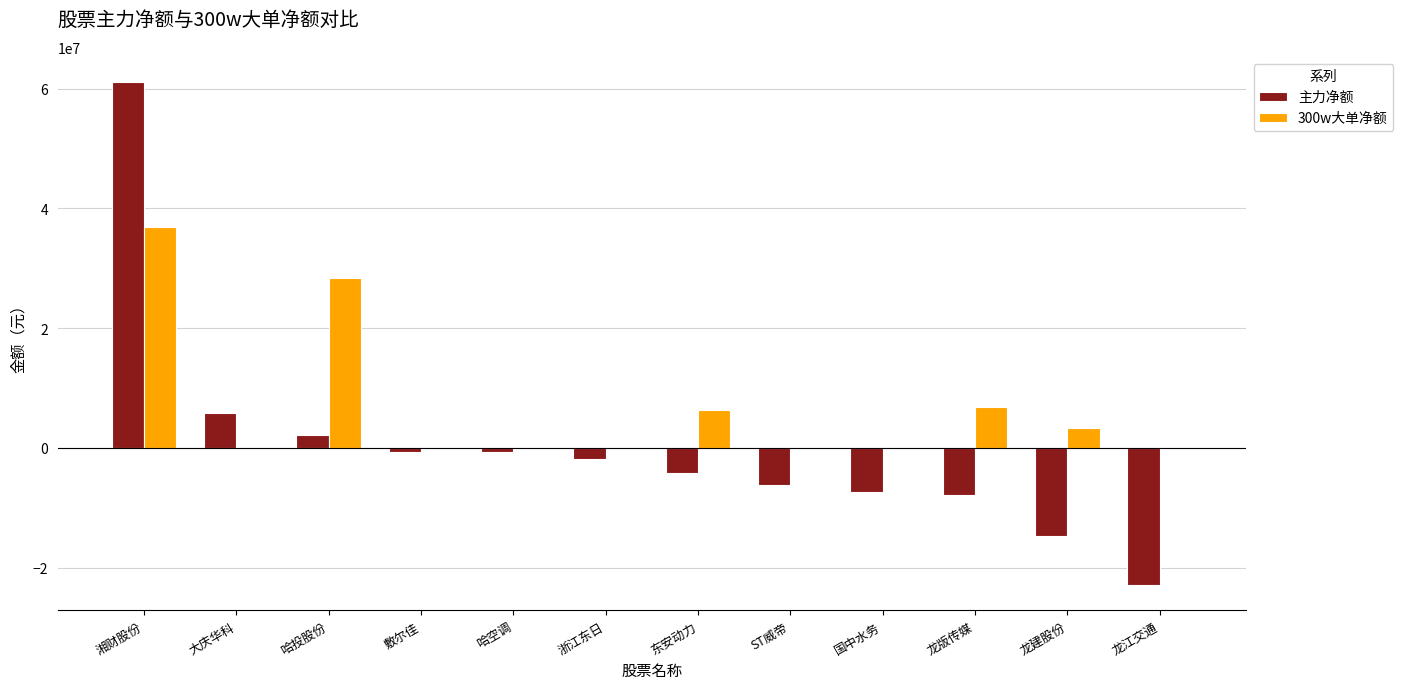

How many groups of bars are there?

12